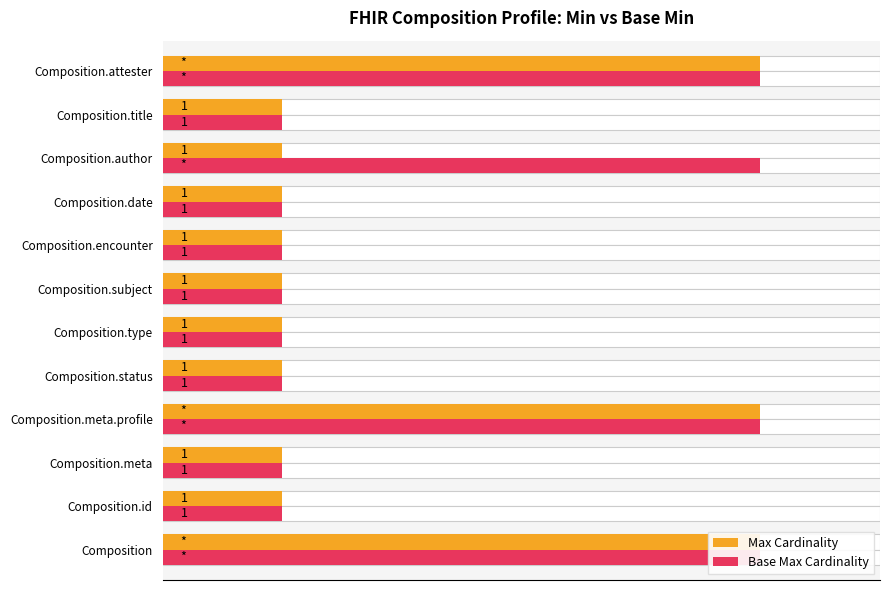

Are the bars horizontal?

Yes